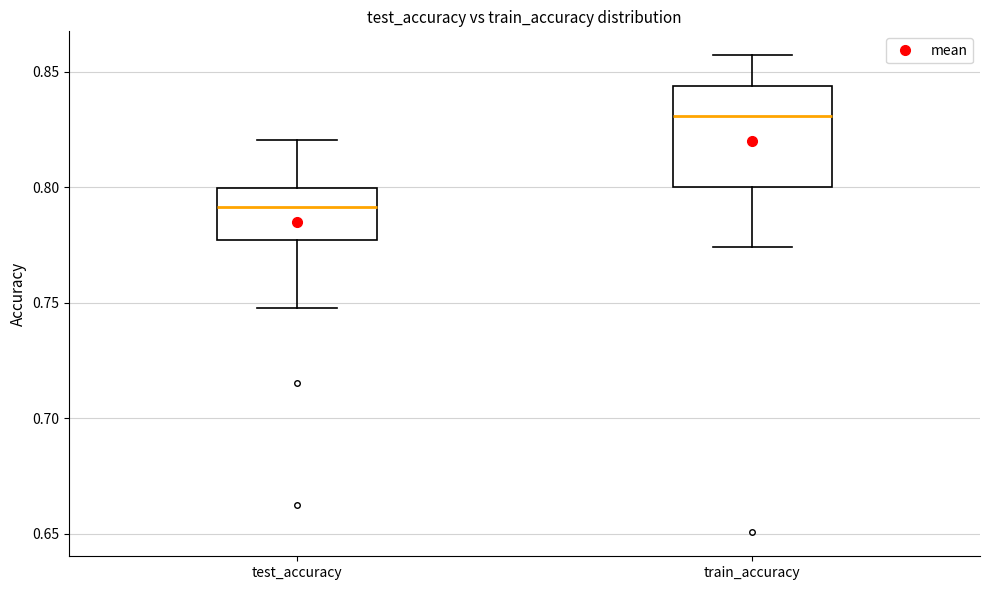

Reading left to right, read every box against the y-axis: the position of its median line, the range the box covers, and the ends of its whiskers. The values are not printed on the chart, so give them approximately, as read against the axis.

test_accuracy: median 0.790, box 0.775 to 0.800, whiskers 0.750 to 0.820
train_accuracy: median 0.830, box 0.800 to 0.845, whiskers 0.775 to 0.855